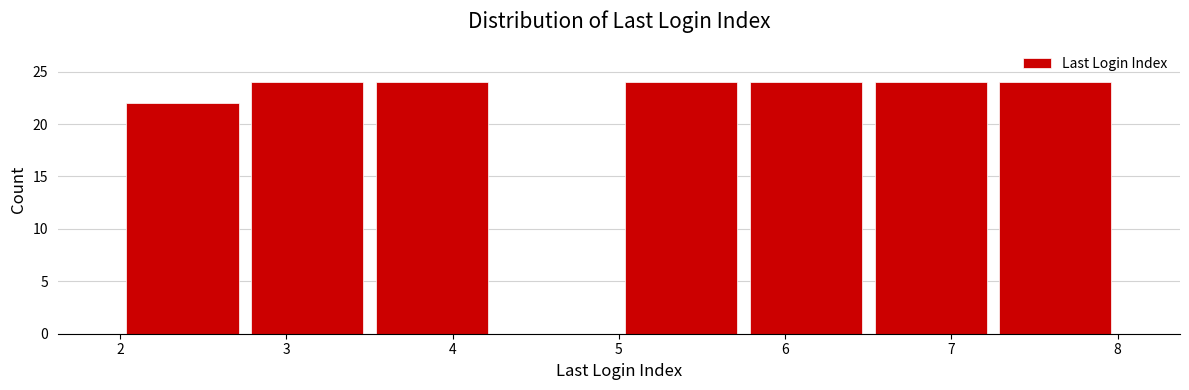

How tall is the bar that spans 2.75 to 3.50 on the x-axis? Neither the bar edges nor the heights are printed on the chart, so give them approximately, as read against the axes.

24